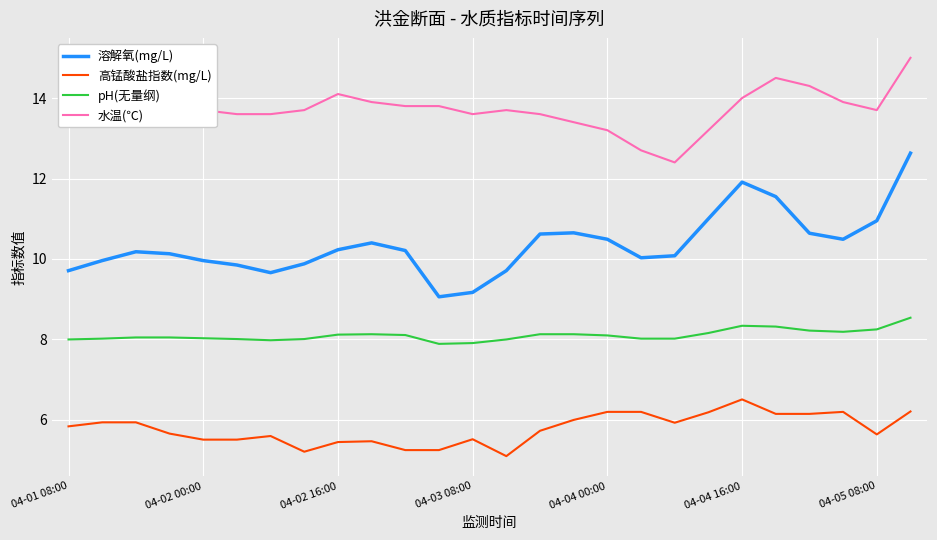

Rank the series by their average value, from lowest to highest.

高锰酸盐指数(mg/L), pH(无量纲), 溶解氧(mg/L), 水温(℃)